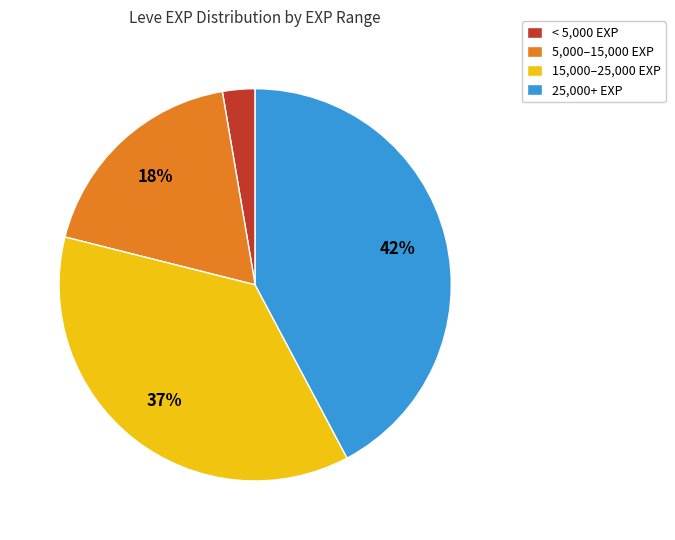

Is there a majority slice in this chart?

No